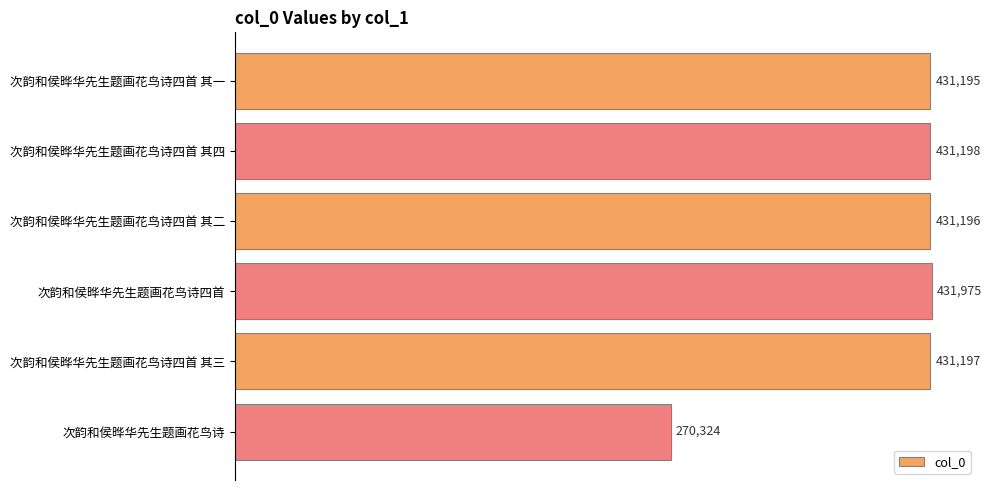

How many values are below 431197?

3